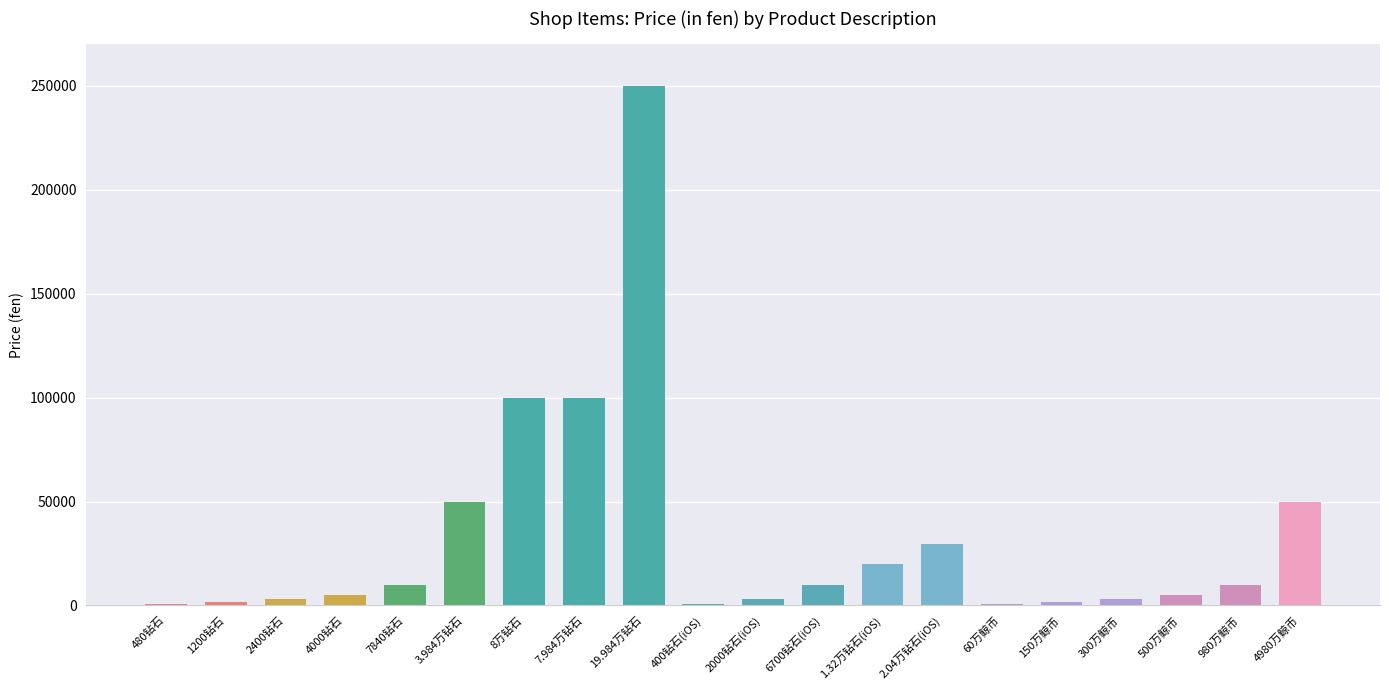

Are the bars horizontal?

No